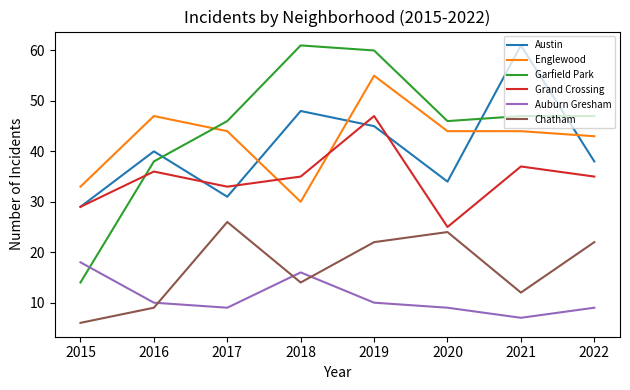

What is the sum of all Grand Crossing values?

277